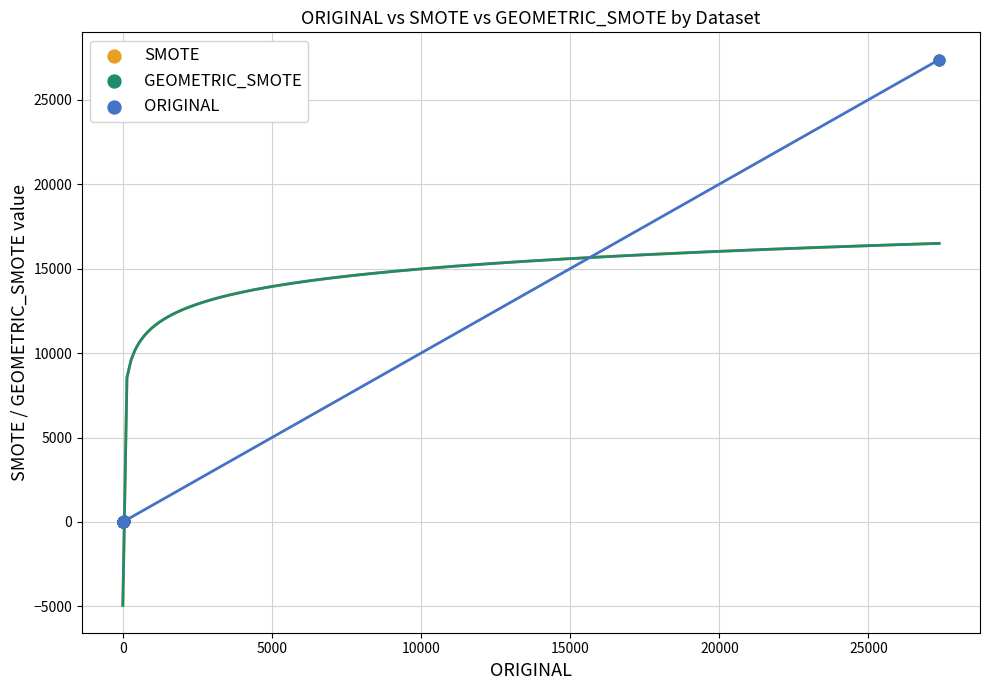

What are all the series names shown in the legend?

SMOTE, GEOMETRIC_SMOTE, ORIGINAL